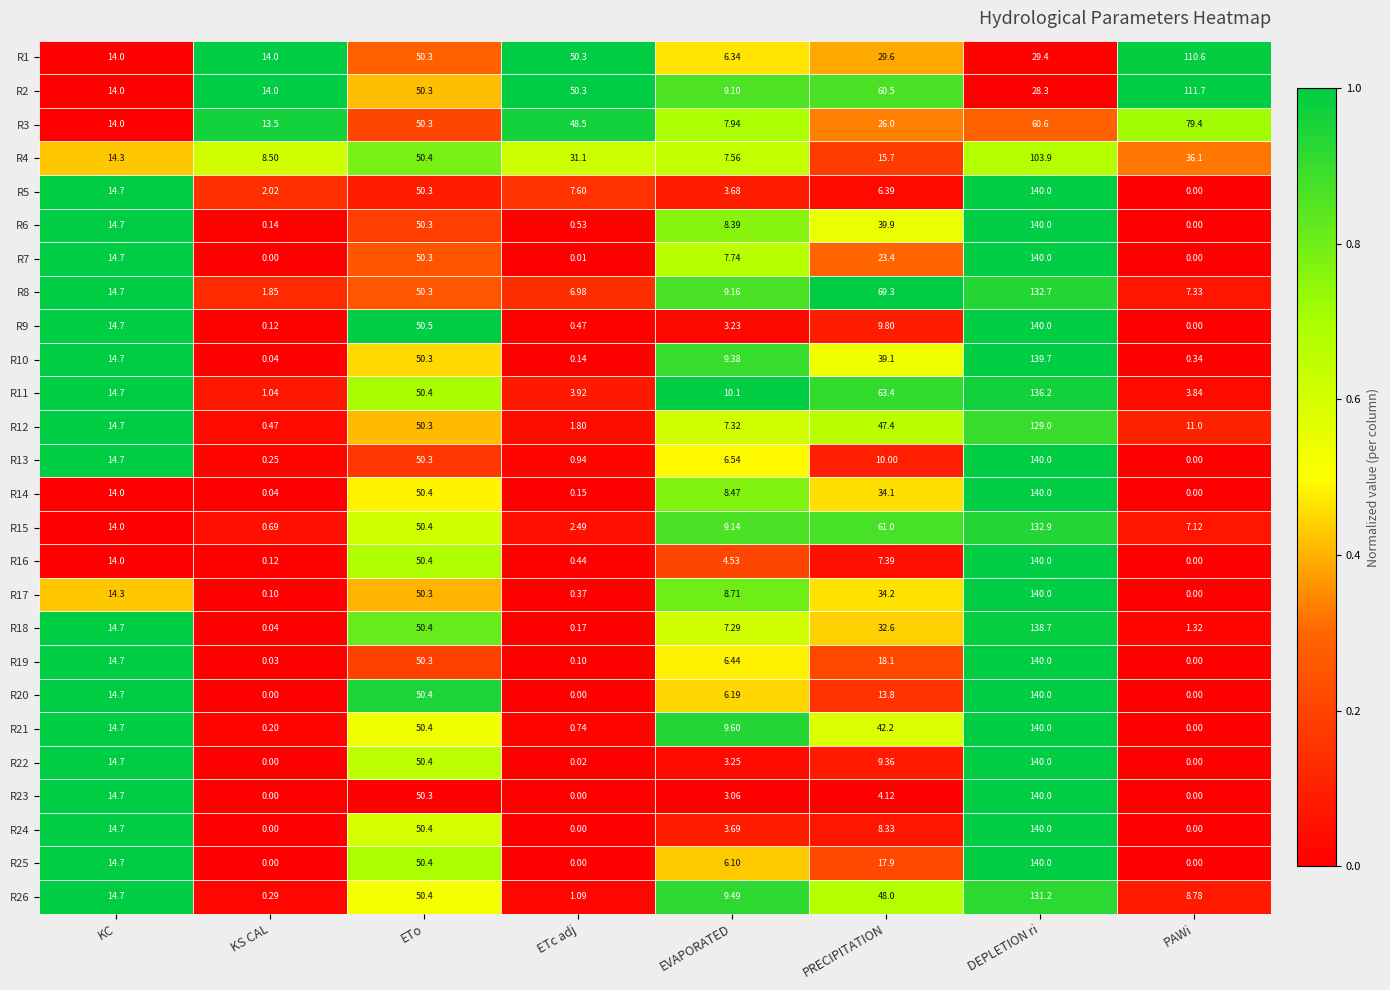

Which category has the highest value in the R17 series?

DEPLETION ri